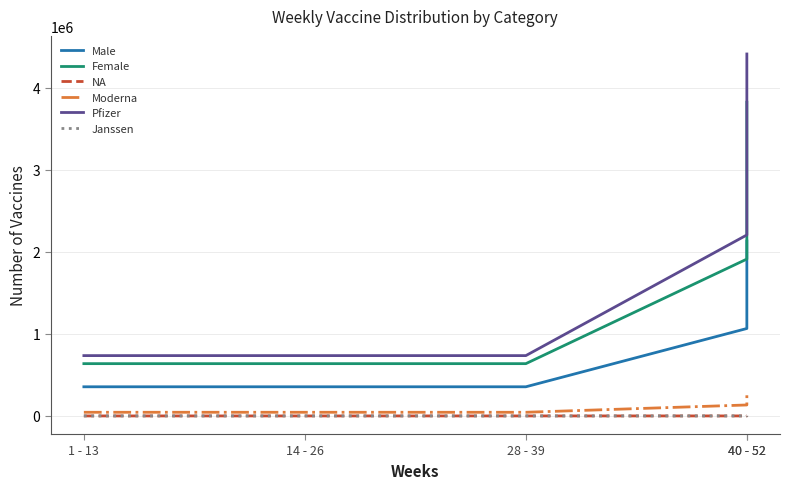

What is the average value of the Pfizer series?

1763849